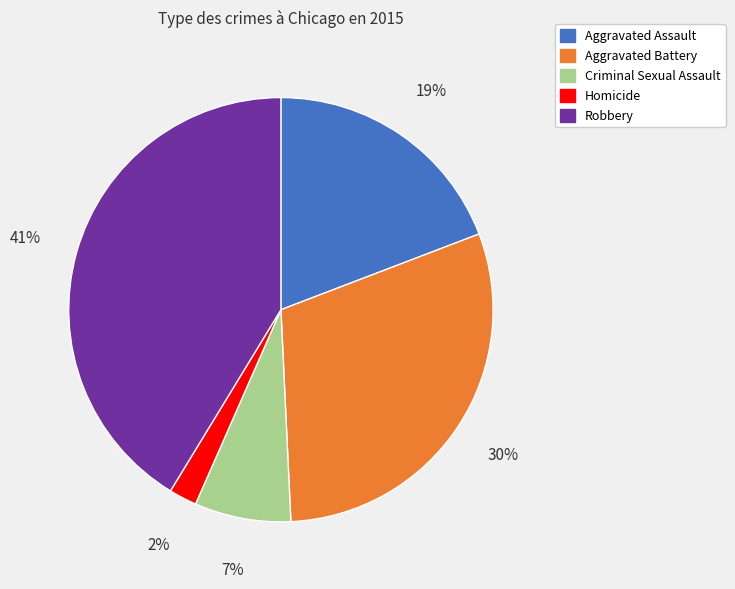

Is it true that Criminal Sexual Assault is 15% of the pie?

False